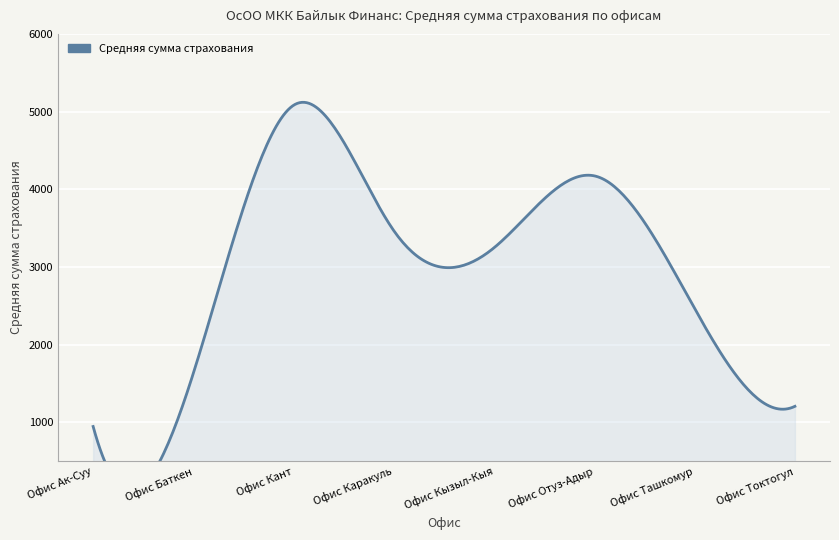

The chart shows a value of 262.3 at 2023-08-25. True or false?

False